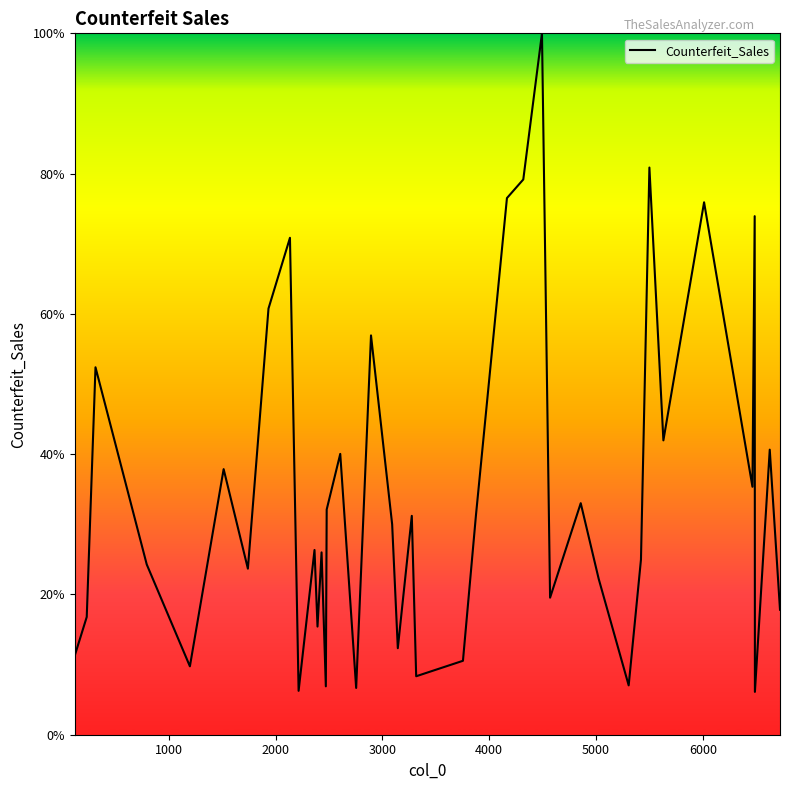

What is the difference between the maximum and minimum values?

93.9